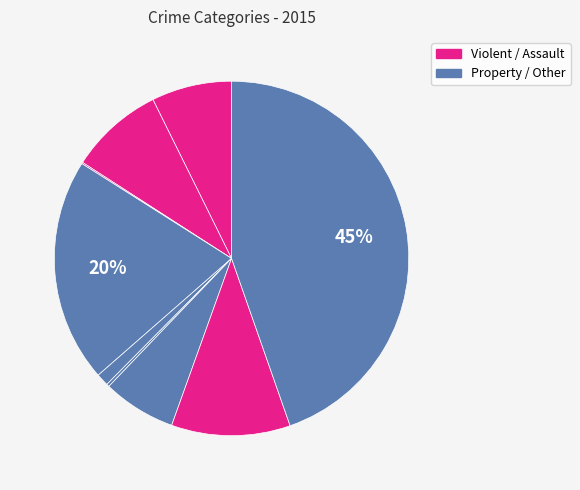

How many segments does this pie chart have?

9